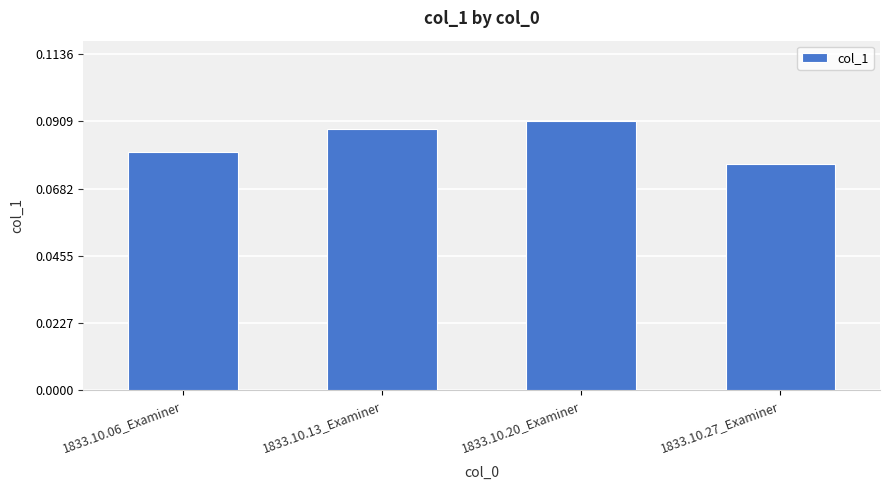

Does the chart contain stacked bars?

No